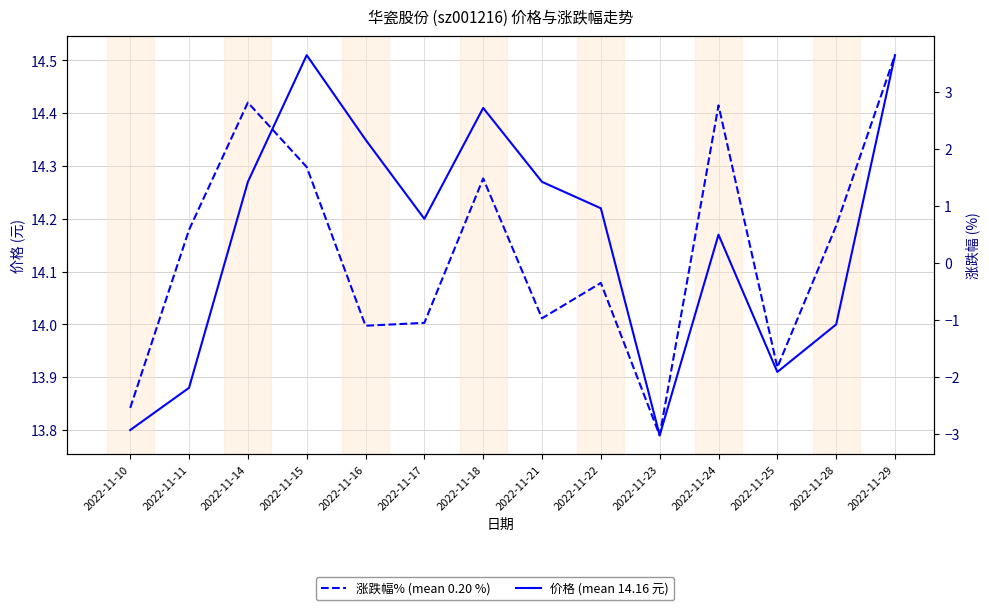

In 涨跌幅% (mean 0.20 %), how many points are lower than both neighbors (excluding endpoints)?

4